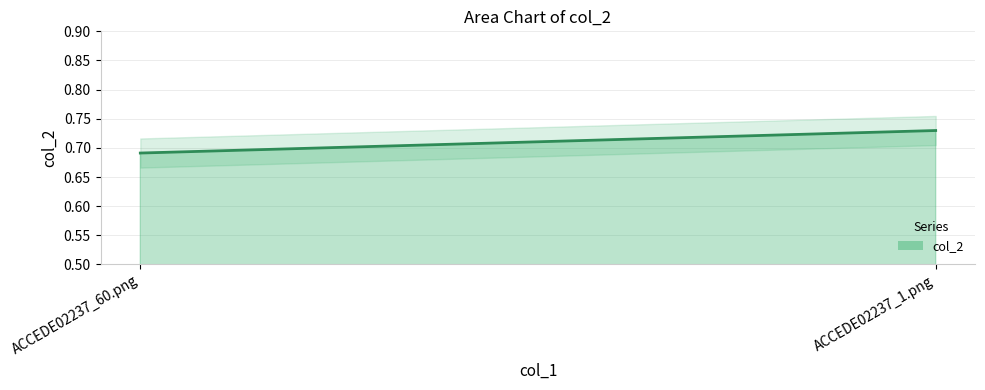

Read the value at ACCEDE02237_1.png.

0.7